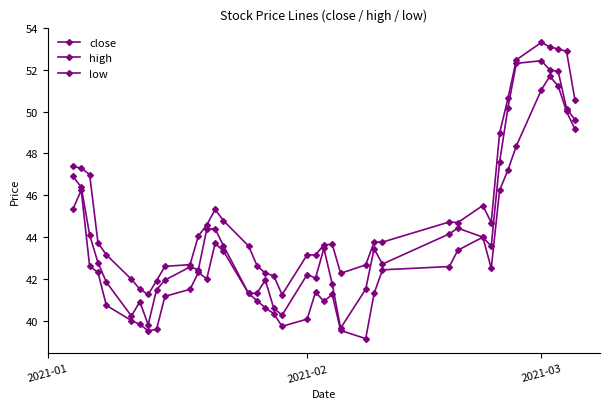

In close, how many points are higher than both neighbors (excluding endpoints)?

9